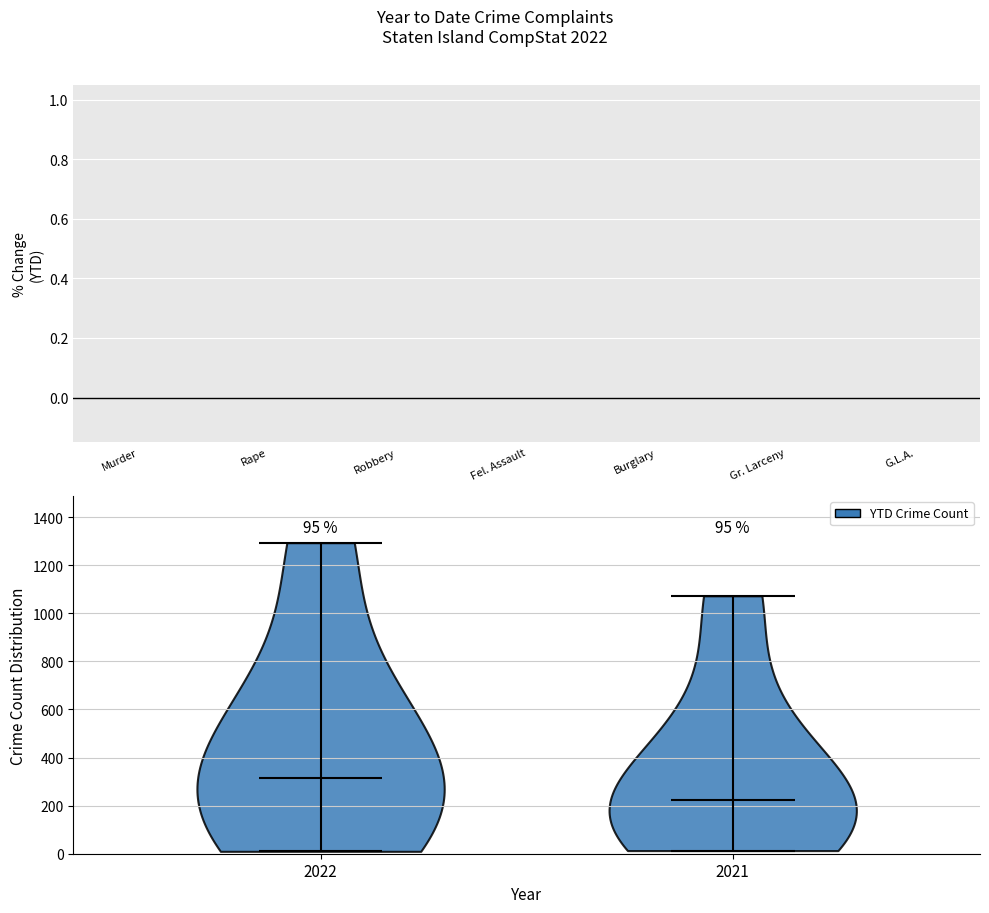

Which violin has the highest median line?

2022